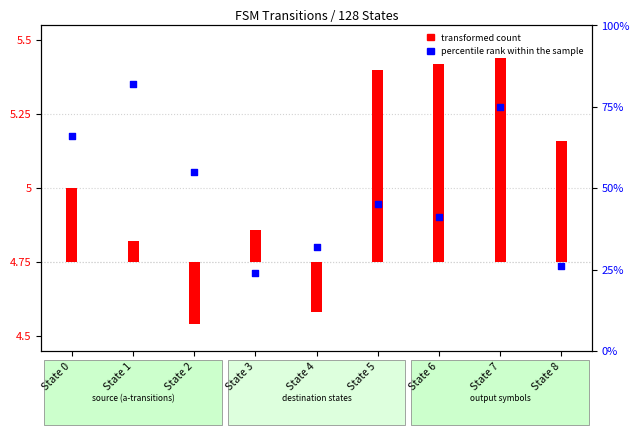

Approximately how many times larger is the value at State 7 compared to State 4?

2.3